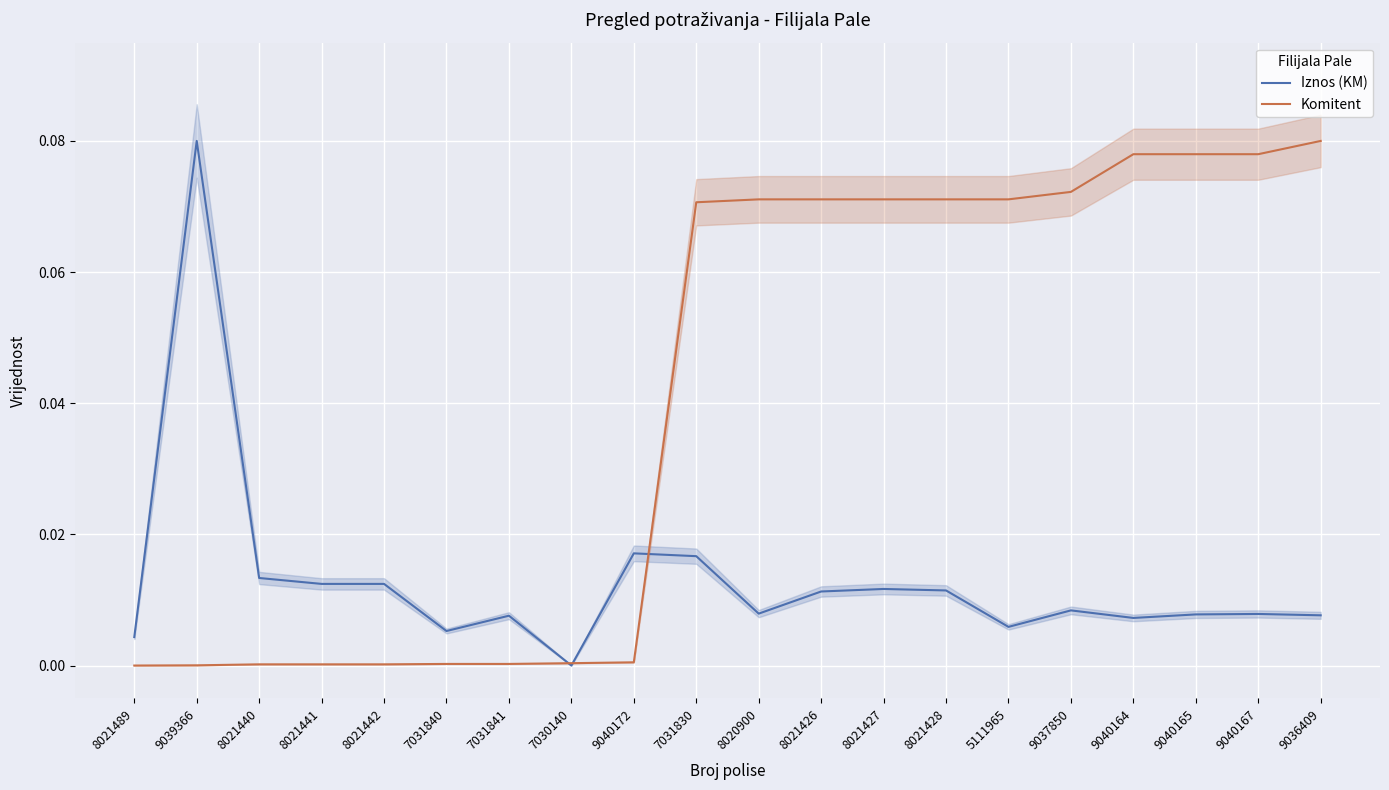

Which category has the highest value in the Iznos (KM) series?

9039366